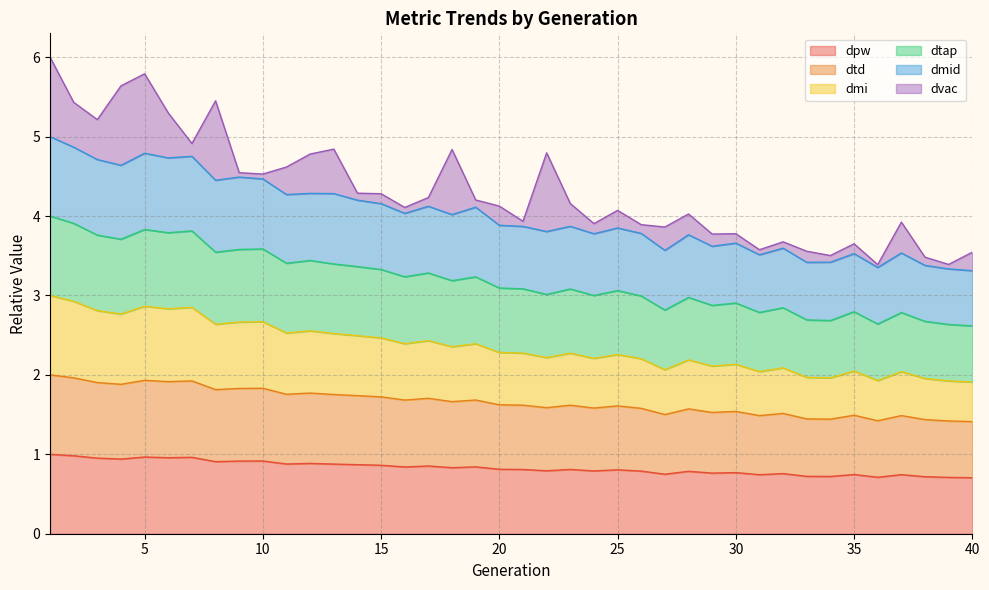

What is the spread (max minus min) of values at 14?

3.3